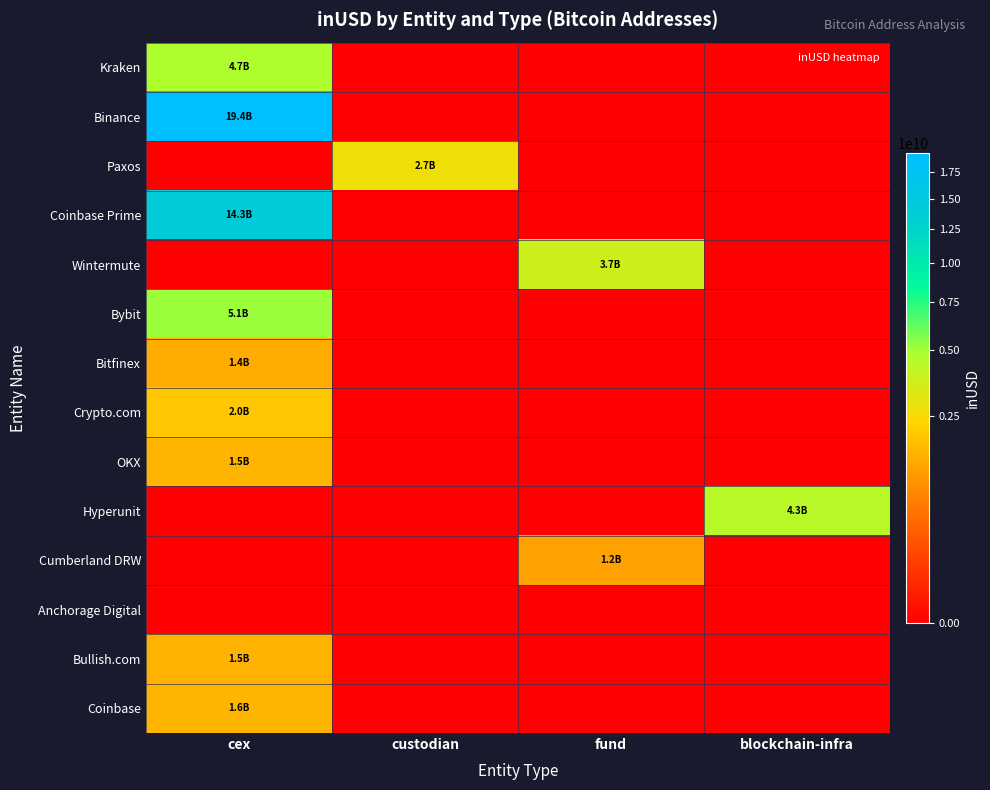

Reading right to left, extract all data points from this chart.

Kraken: blockchain-infra=0	fund=0	custodian=0	cex=4739461376
Binance: blockchain-infra=0	fund=0	custodian=0	cex=19448189941
Paxos: blockchain-infra=0	fund=0	custodian=2710813566	cex=0
Coinbase Prime: blockchain-infra=0	fund=0	custodian=0	cex=14251990616
Wintermute: blockchain-infra=0	fund=3733389351	custodian=0	cex=0
Bybit: blockchain-infra=0	fund=0	custodian=0	cex=5117216467
Bitfinex: blockchain-infra=0	fund=0	custodian=0	cex=1376832893
Crypto.com: blockchain-infra=0	fund=0	custodian=0	cex=1955517361
OKX: blockchain-infra=0	fund=0	custodian=0	cex=1532899031
Hyperunit: blockchain-infra=4345645994	fund=0	custodian=0	cex=0
Cumberland DRW: blockchain-infra=0	fund=1199047677	custodian=0	cex=0
Anchorage Digital: blockchain-infra=0	fund=0	custodian=0	cex=0
Bullish.com: blockchain-infra=0	fund=0	custodian=0	cex=1505381165
Coinbase: blockchain-infra=0	fund=0	custodian=0	cex=1555971177